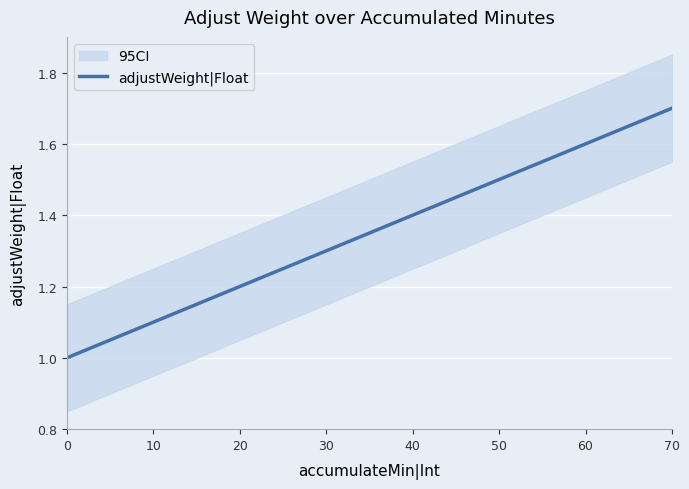

How many values exceed 1?

7